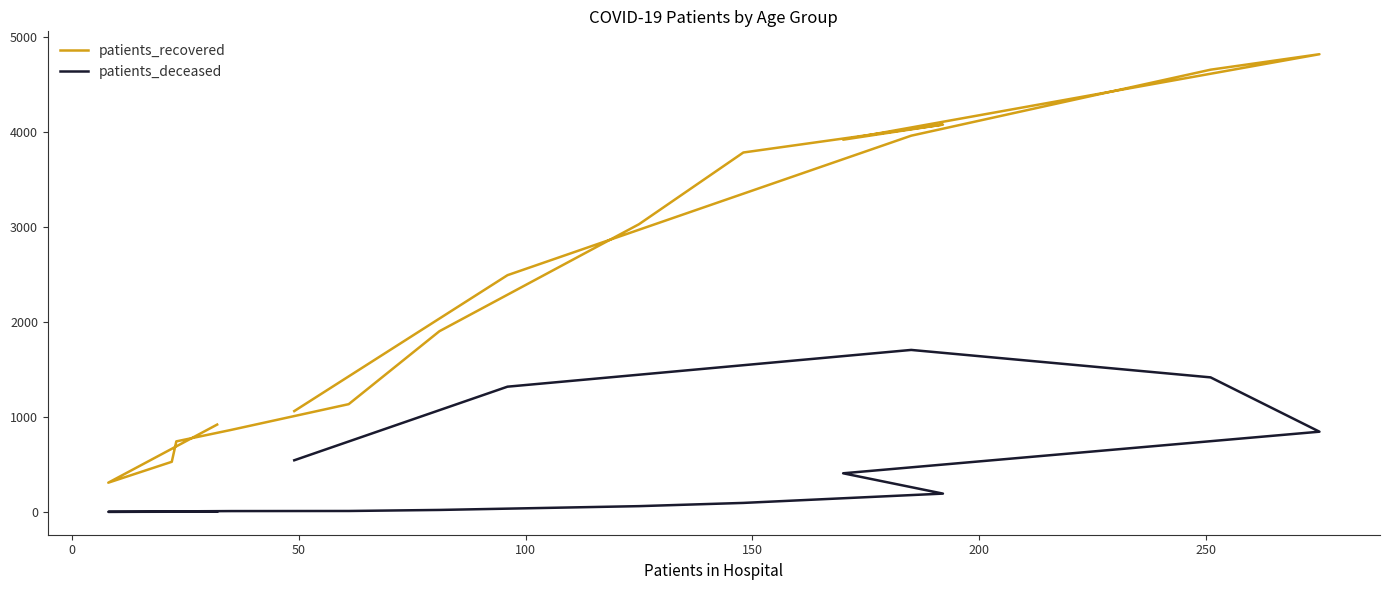

Is it true that patients_recovered equals 6021 at 9?

False